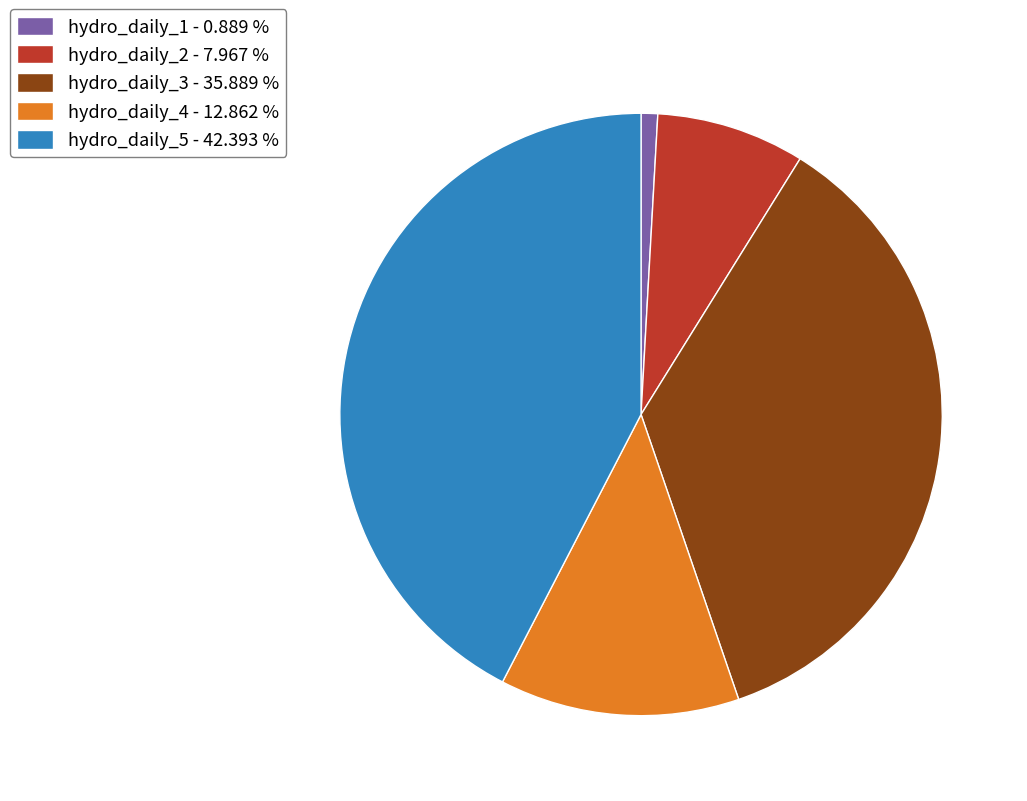

How many segments does this pie chart have?

5